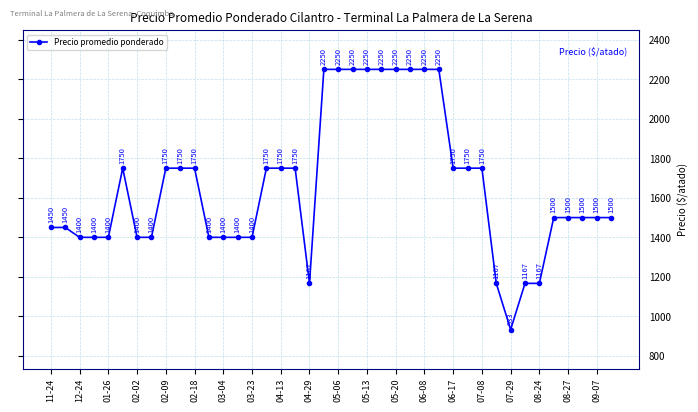

What is the value of the 36th point from the left?

1500